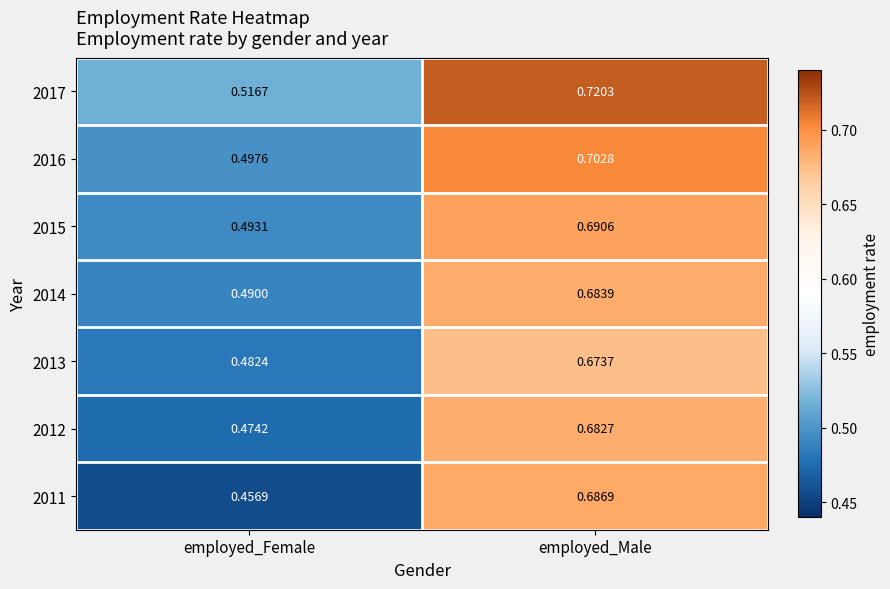

Between employed_Female and employed_Male, which series saw the biggest shift?

2011